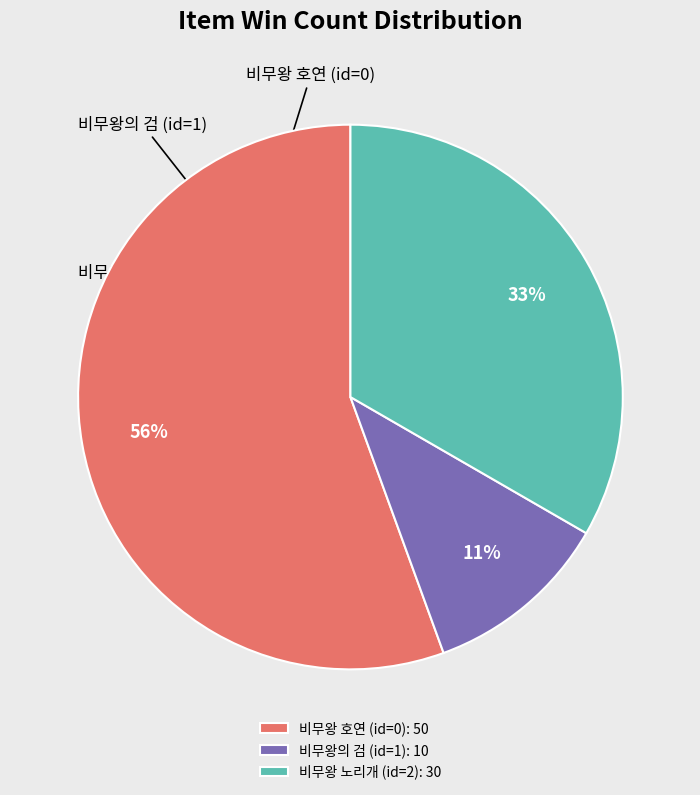

Count the number of slices in the pie.

3